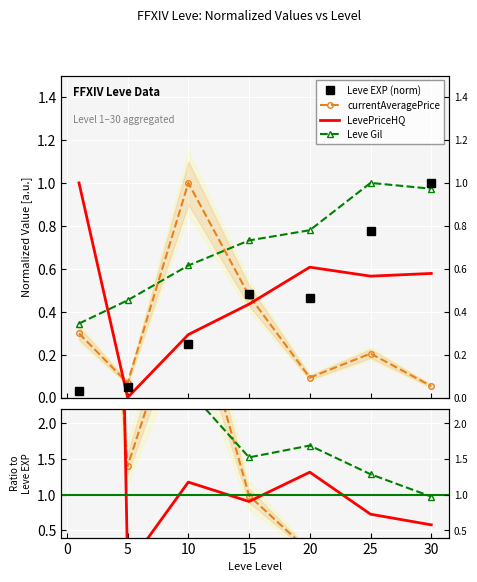

Is this an area chart (filled region under the line)?

No